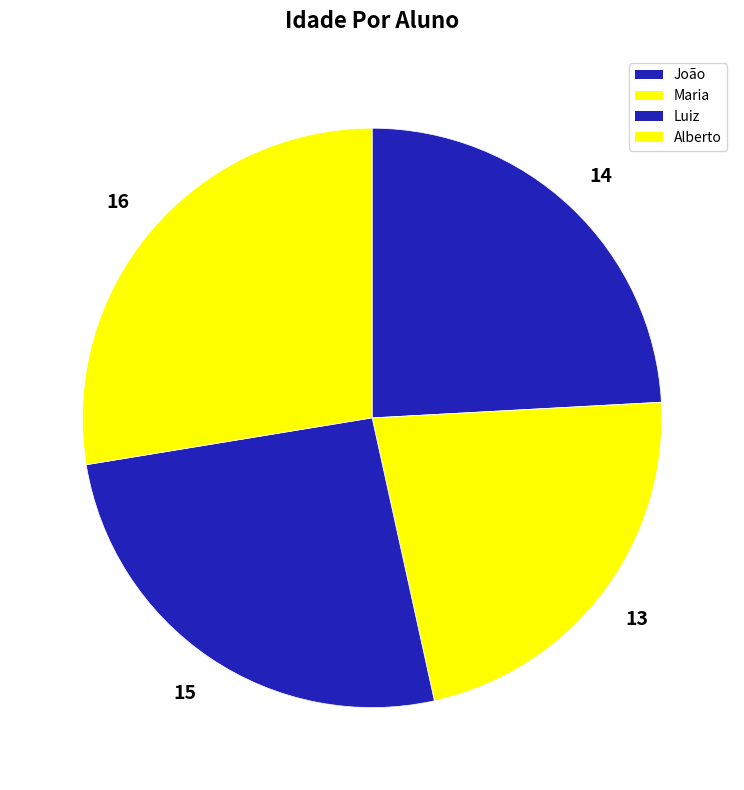

Approximately how many times larger is the value at João compared to Alberto?

0.9